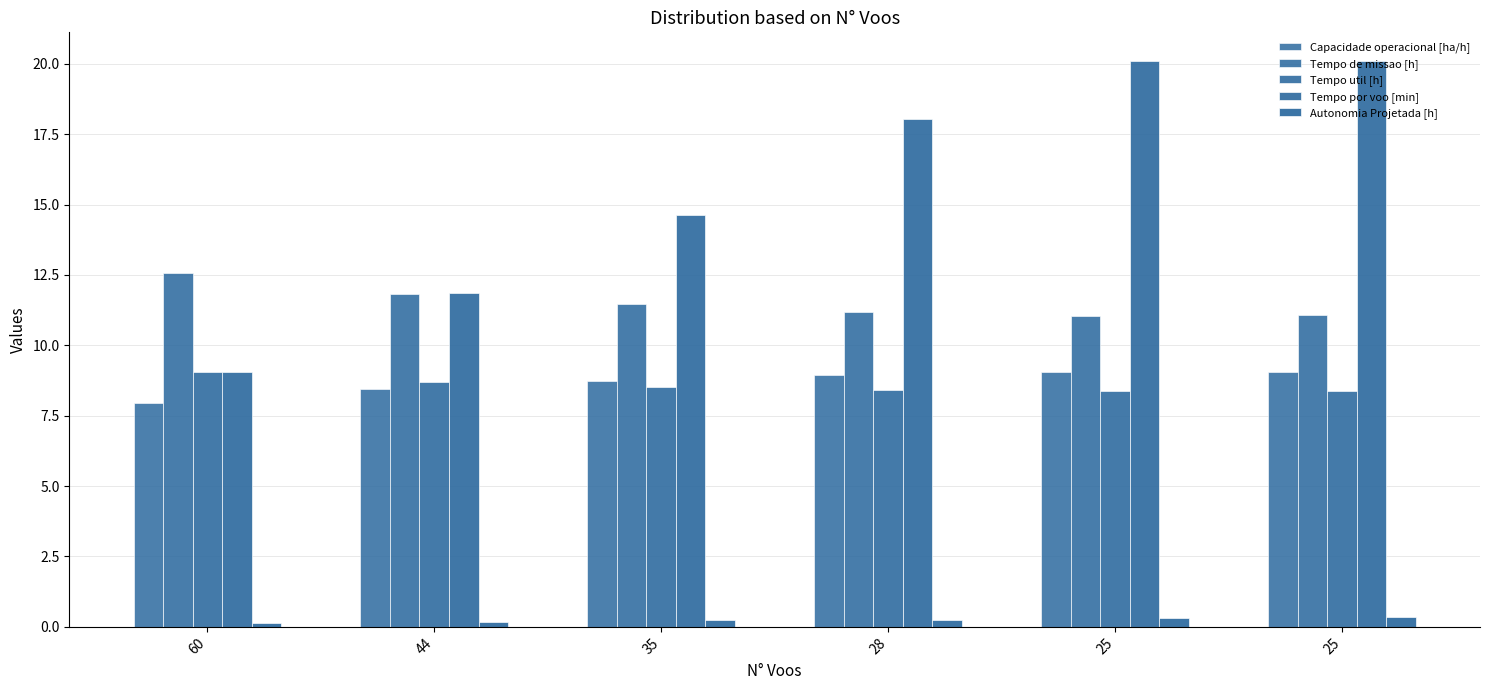

Is the value of Capacidade operacional [ha/h] at 25 greater than the value of Tempo de missao [h] at 25?

No